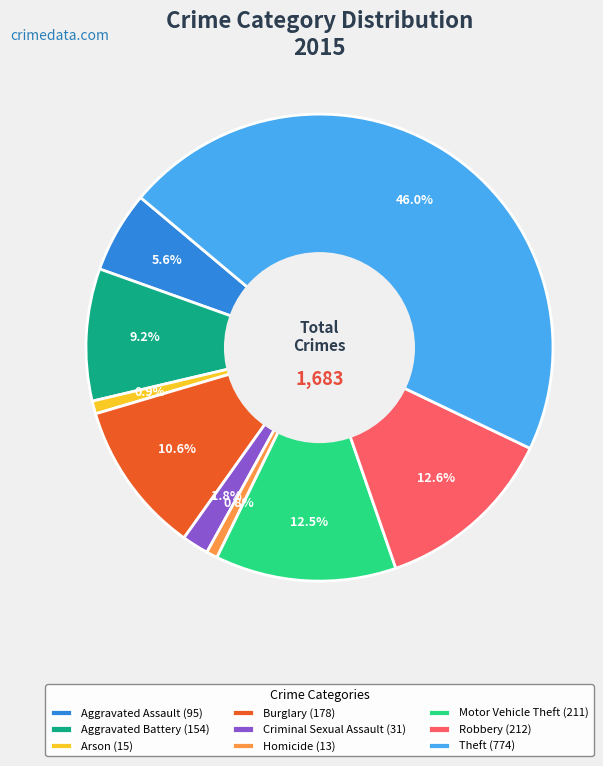

To the nearest percent, what is the average slice percentage?

11%